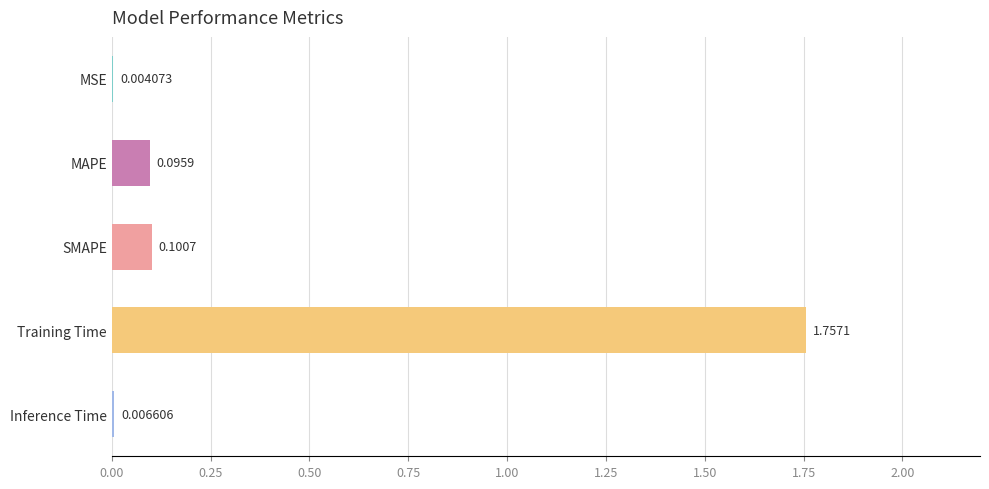

How many data points does each series have?

5